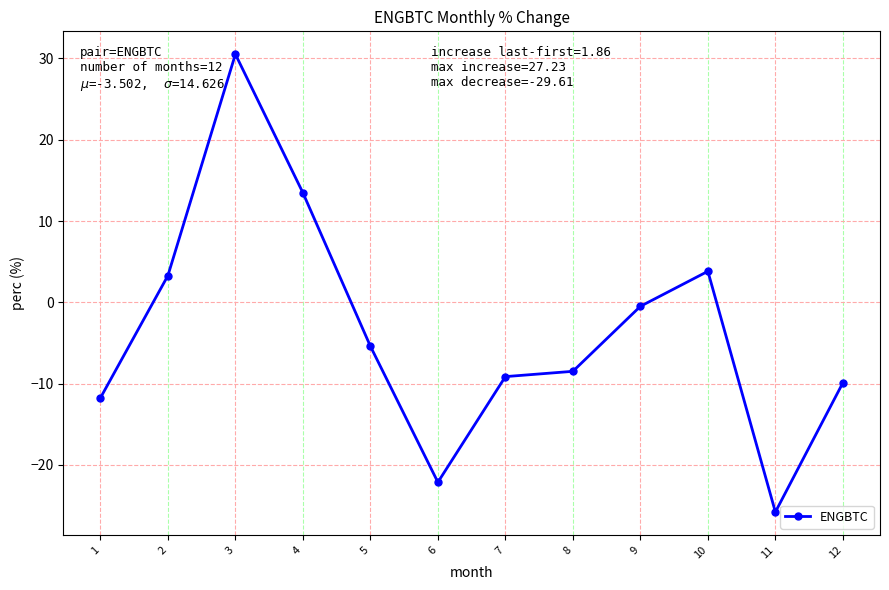

Reading left to right, extract all data points from this chart.

1=-11.8	2=3.3	3=30.5	4=13.5	5=-5.4	6=-22.1	7=-9.1	8=-8.5	9=-0.5	10=3.8	11=-25.8	12=-9.9